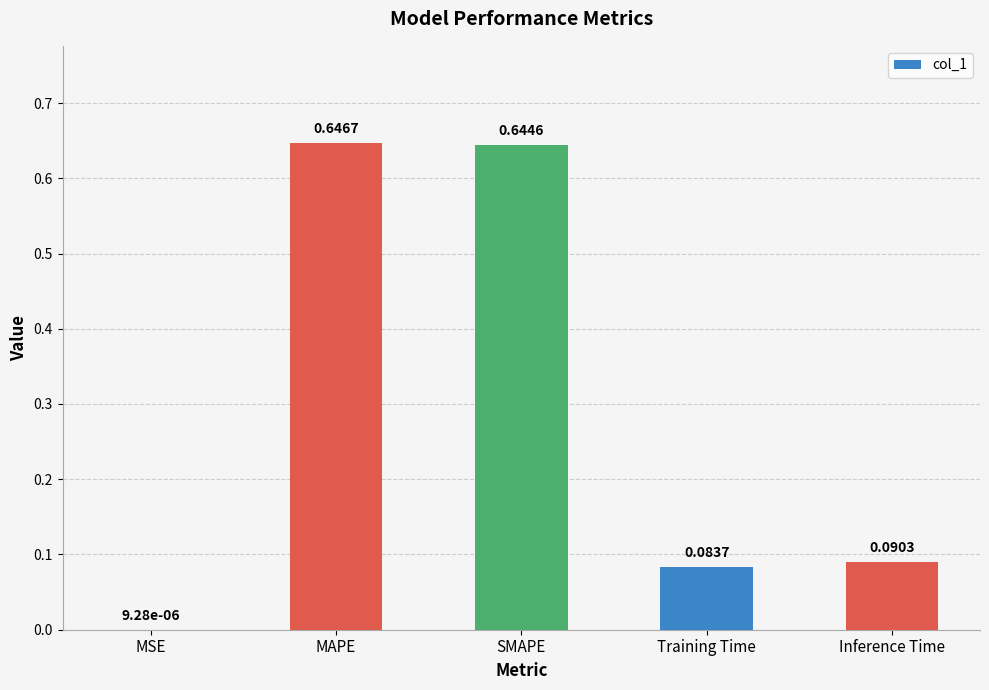

What is the sum of all values?

1.5